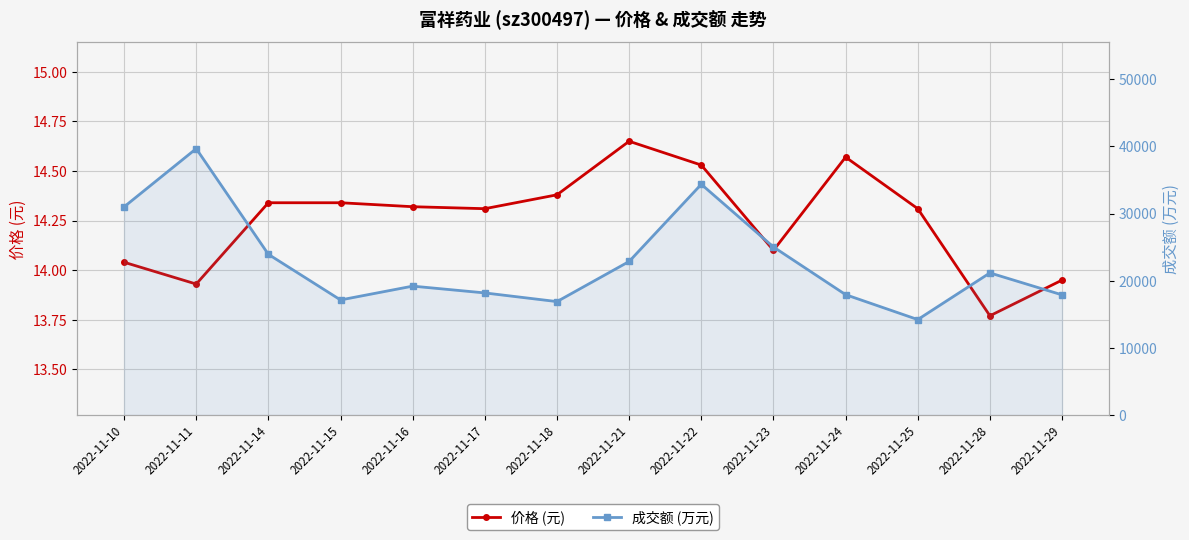

True or false: 成交额 (万元) and 价格 (元) cross at least once.

False